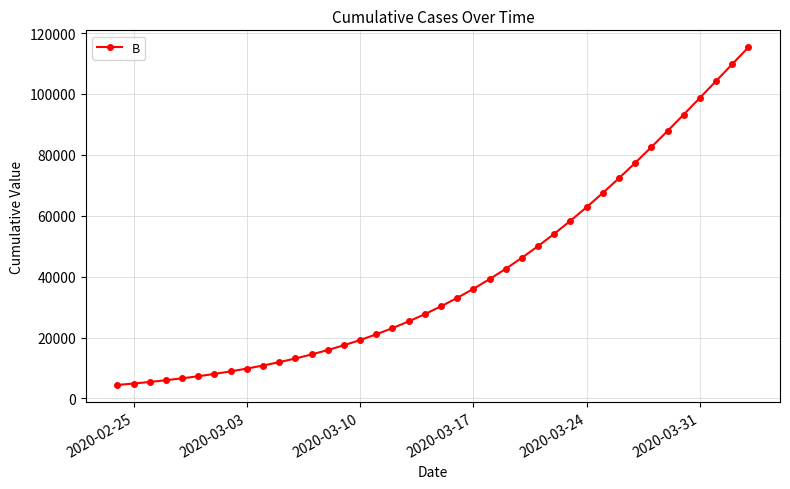

What is the value of the 40th point from the left?

115339.6